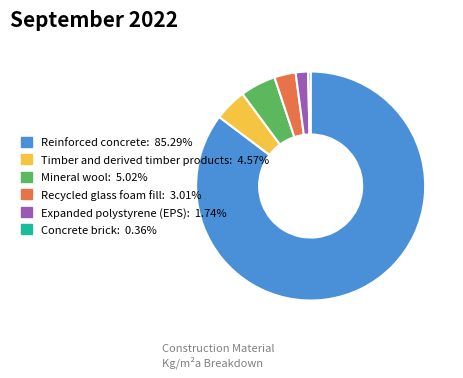

Is Concrete brick: 0.36% the majority of the pie?

No